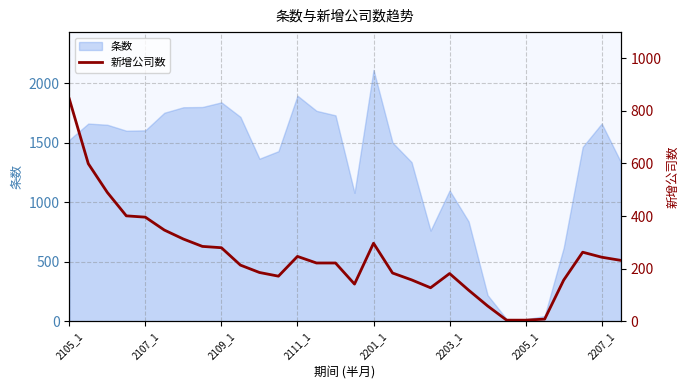

The value of 条数 at 2207_1 is 1662. True or false?

True